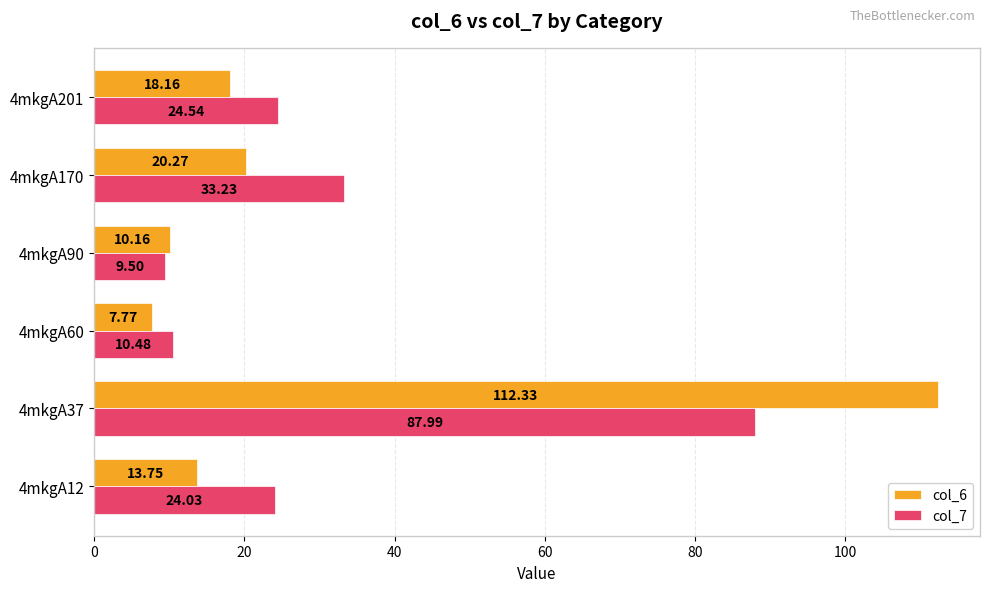

Which series has the largest range (max minus min)?

col_6